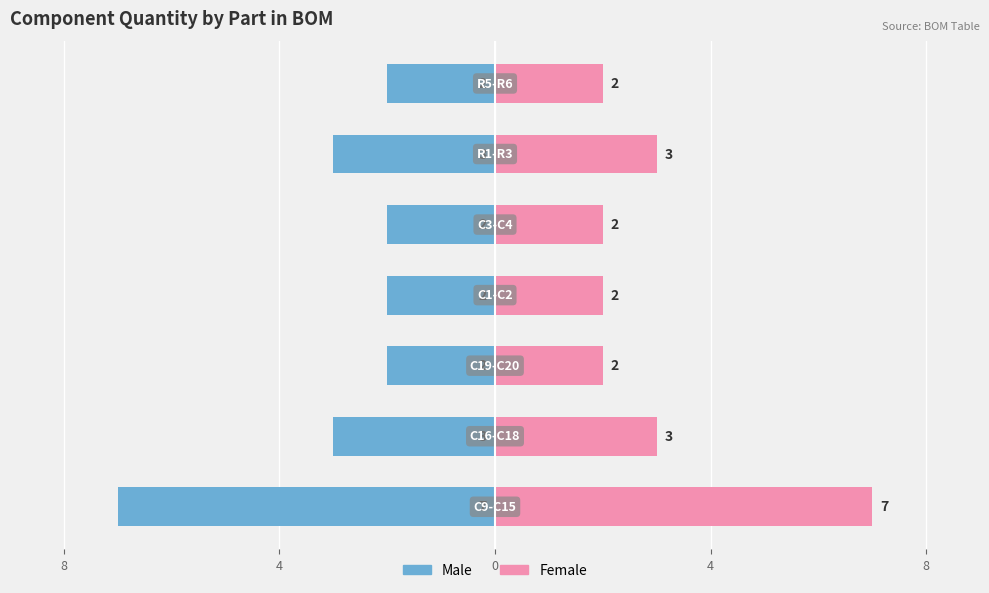

Count the number of data series in this chart.

2